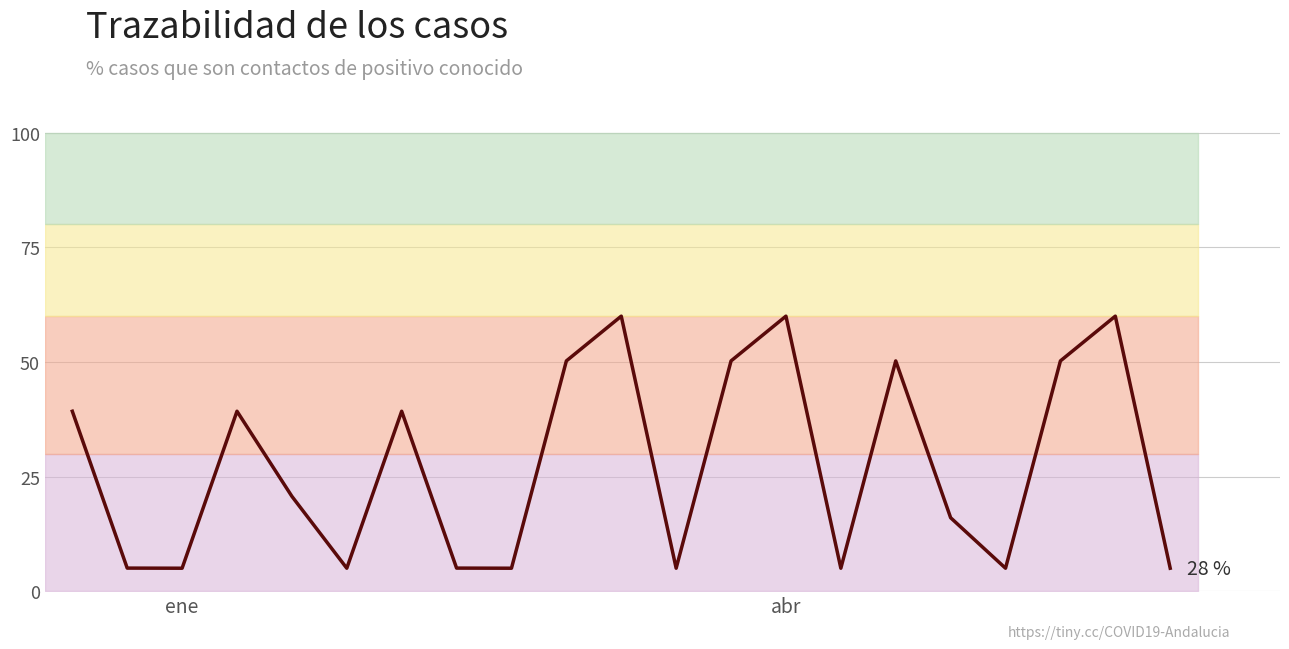

Count the number of values greater than 20.

11